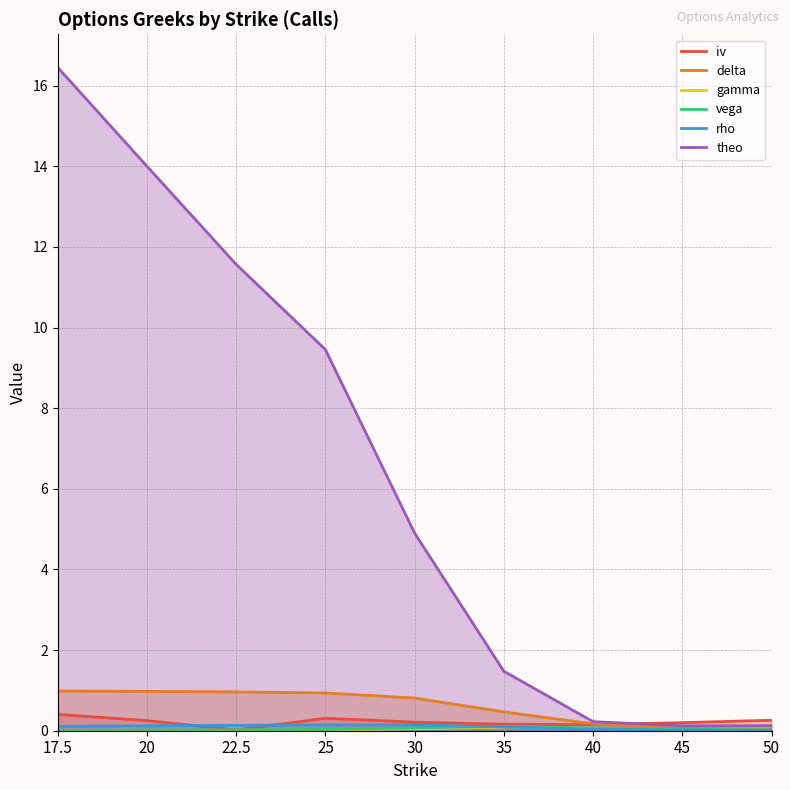

The theo series shows 22.2 at 17.5. True or false?

False